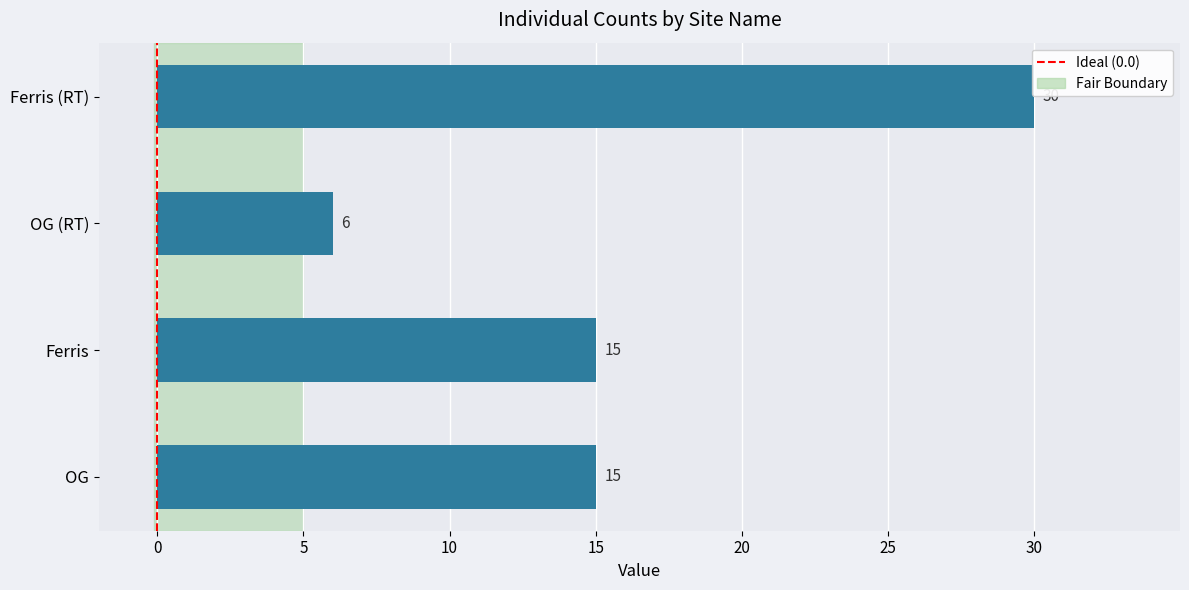

How many bars are there in total?

4